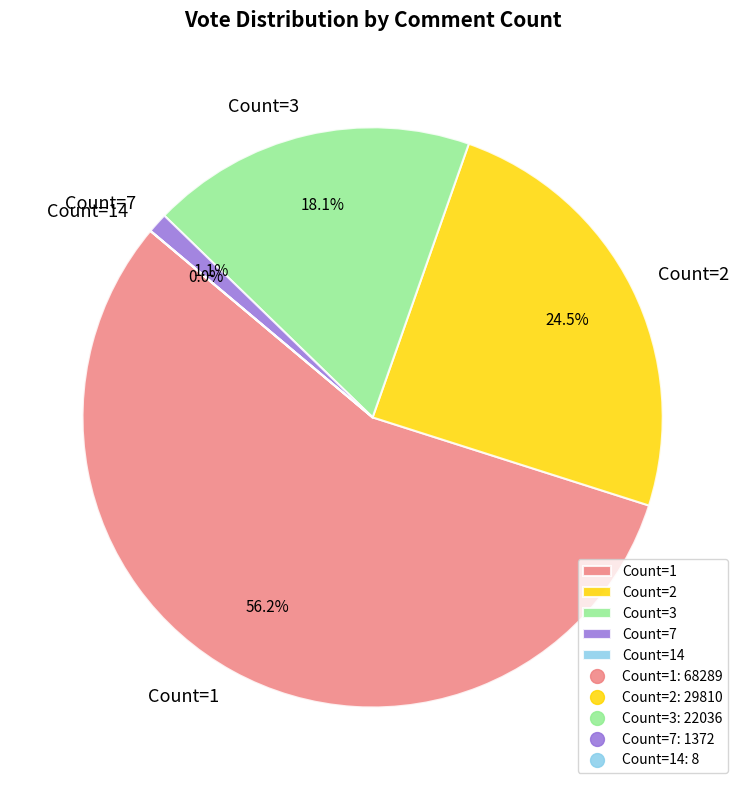

Which category has the biggest portion of the pie?

Count=1